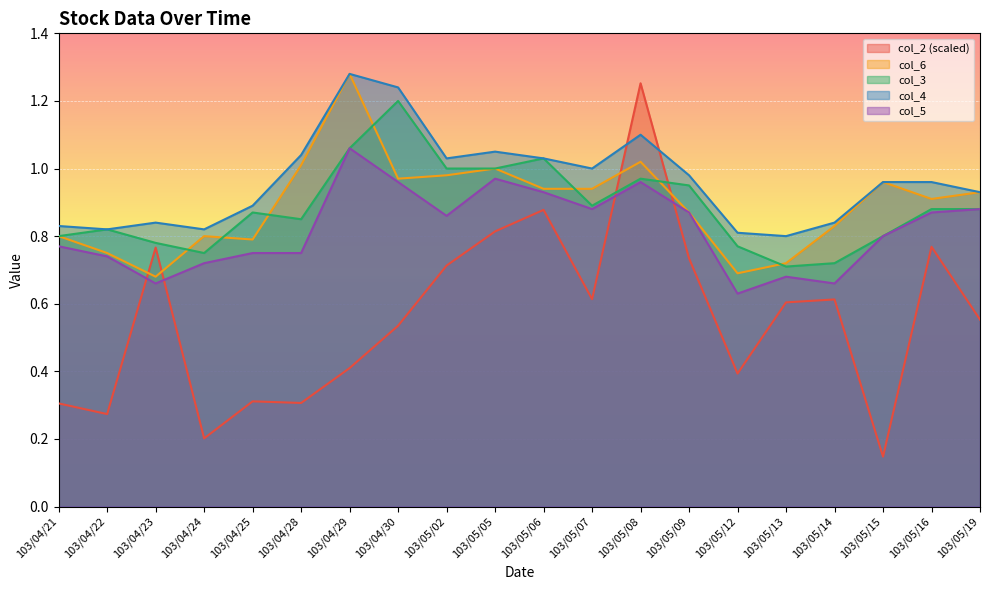

What is the difference between the maximum and second lowest values in the col_4 series?

0.5